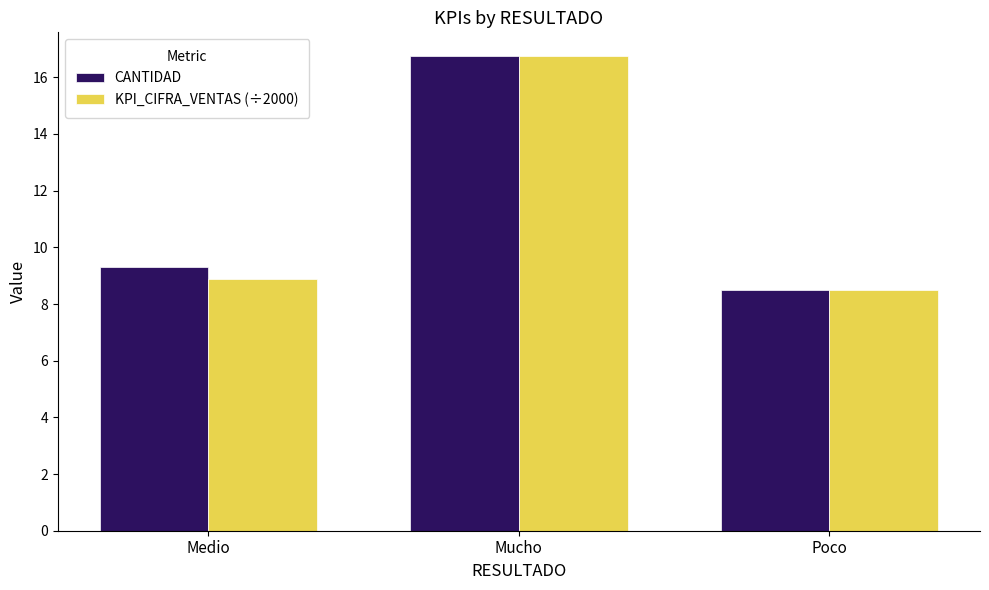

What is the difference between the highest and lowest values at Medio?

0.4